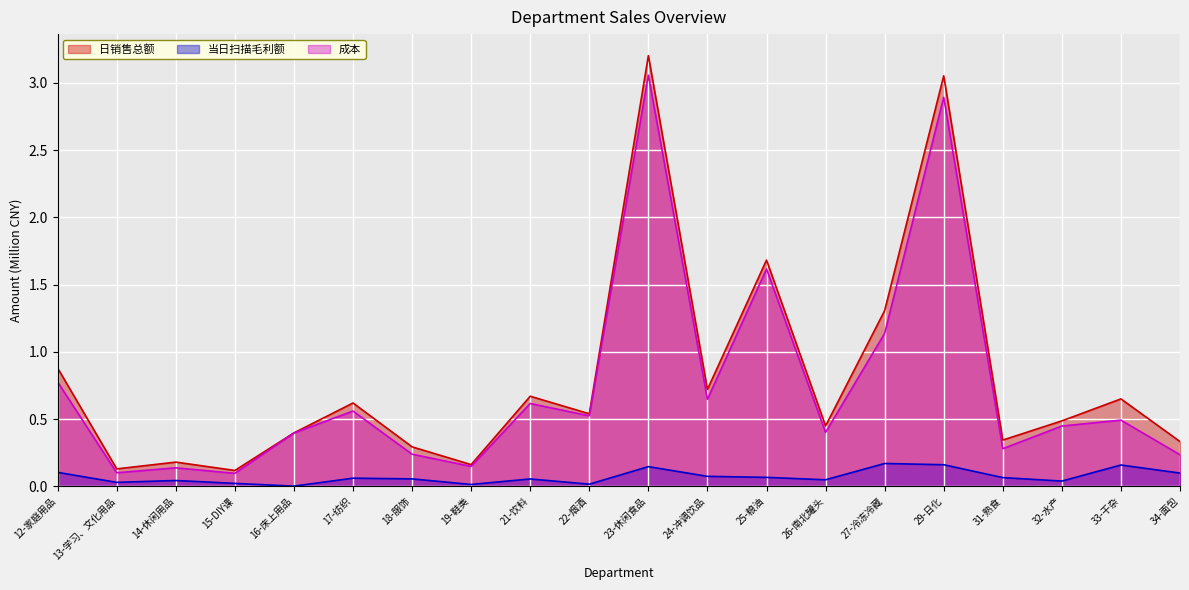

Which has a higher value, 29-日化 or 22-烟酒?

29-日化